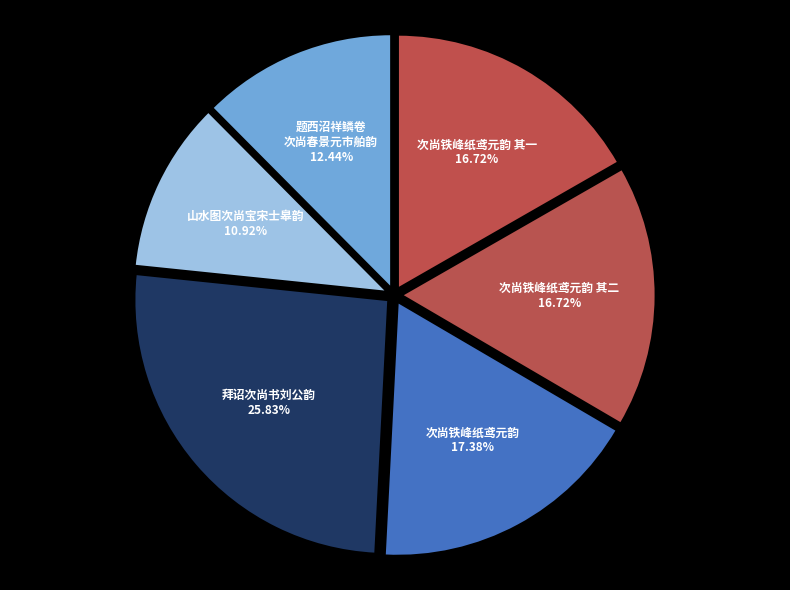

To the nearest percent, what portion does 拜诏次尚书刘公韵 represent?

26%